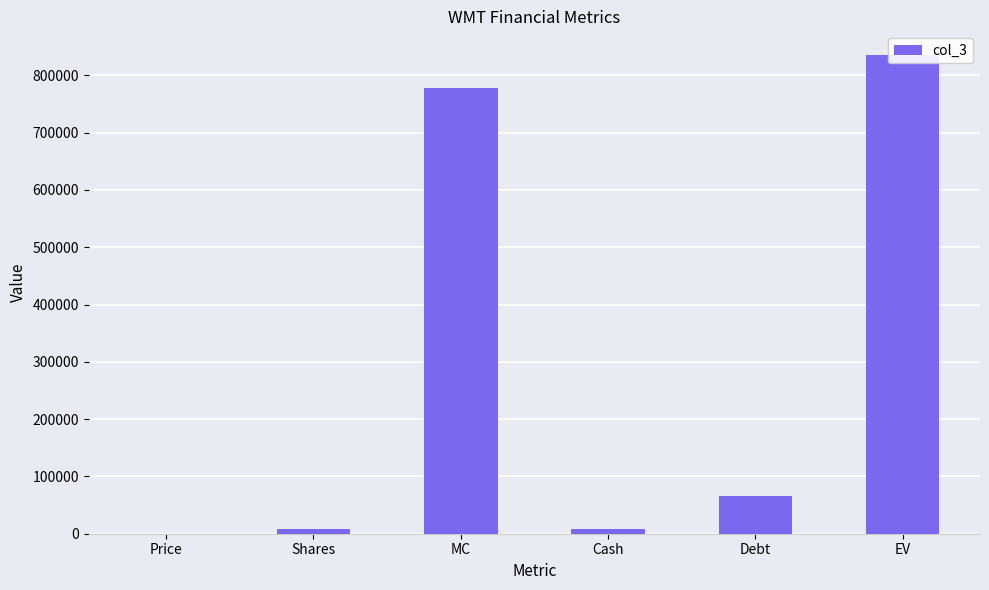

What is the average value?

282718